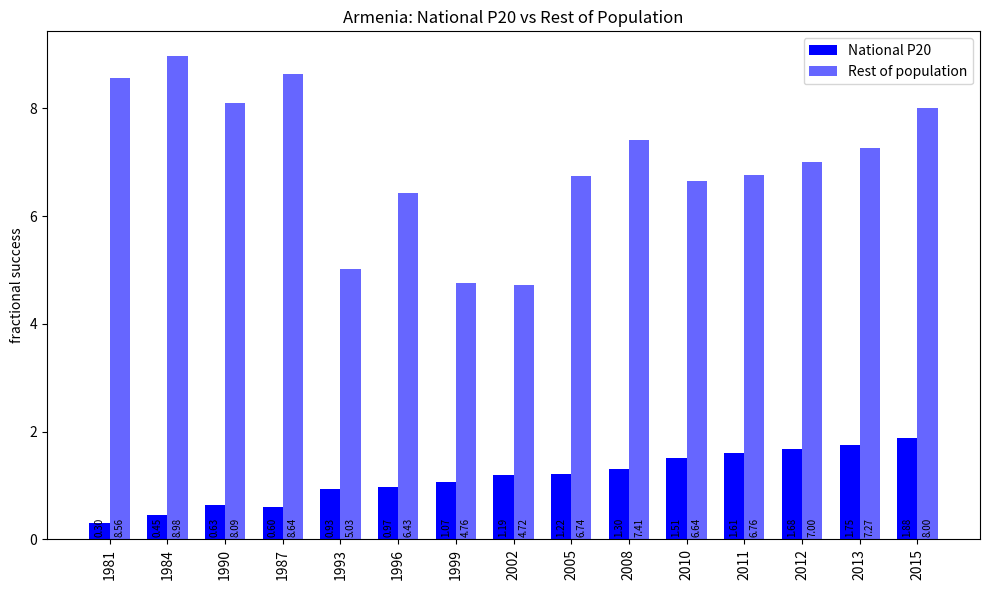

What is the greatest value displayed?

9.0